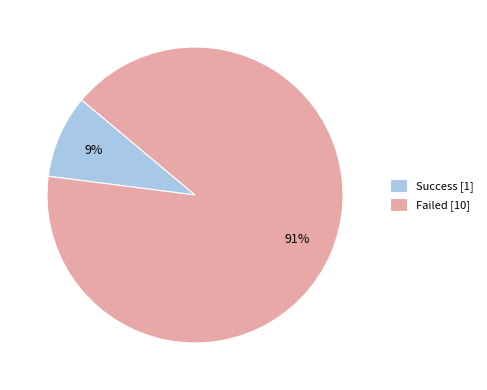

Is the sum of Failed and Success greater than half?

Yes